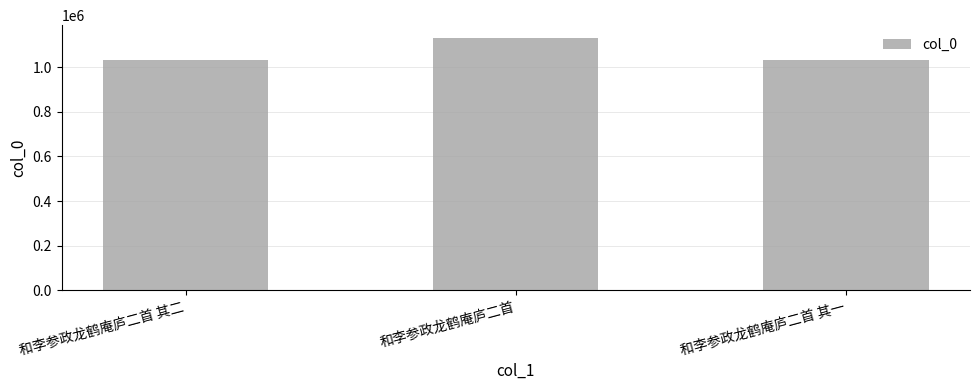

How many series are shown in this chart?

1